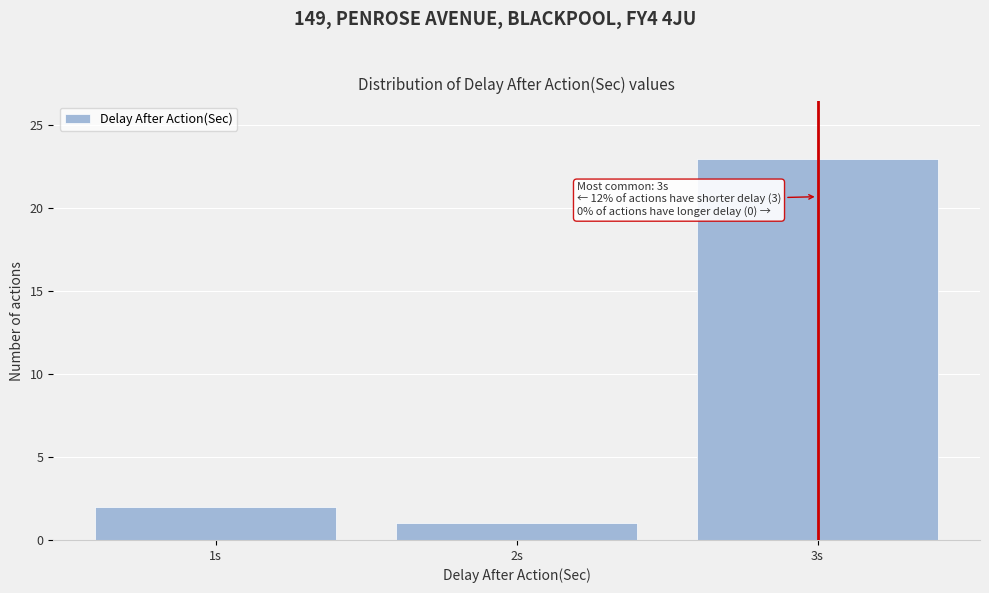

Reading right to left, list all the values displayed in this chart.

3s=23	2s=1	1s=2